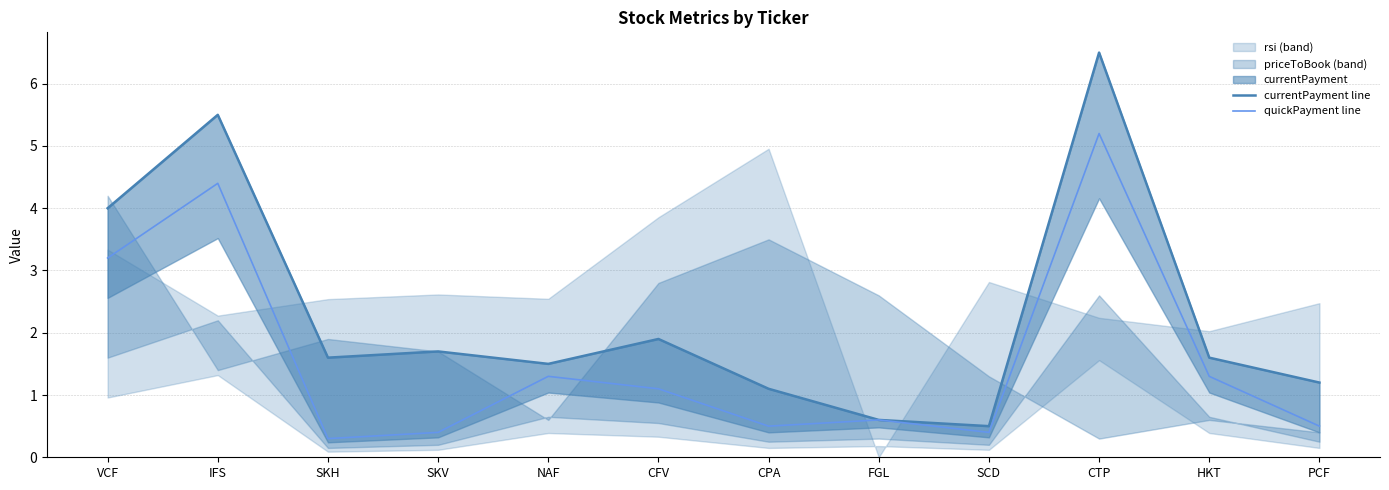

What value does the currentPayment line series have at SKH?

1.6